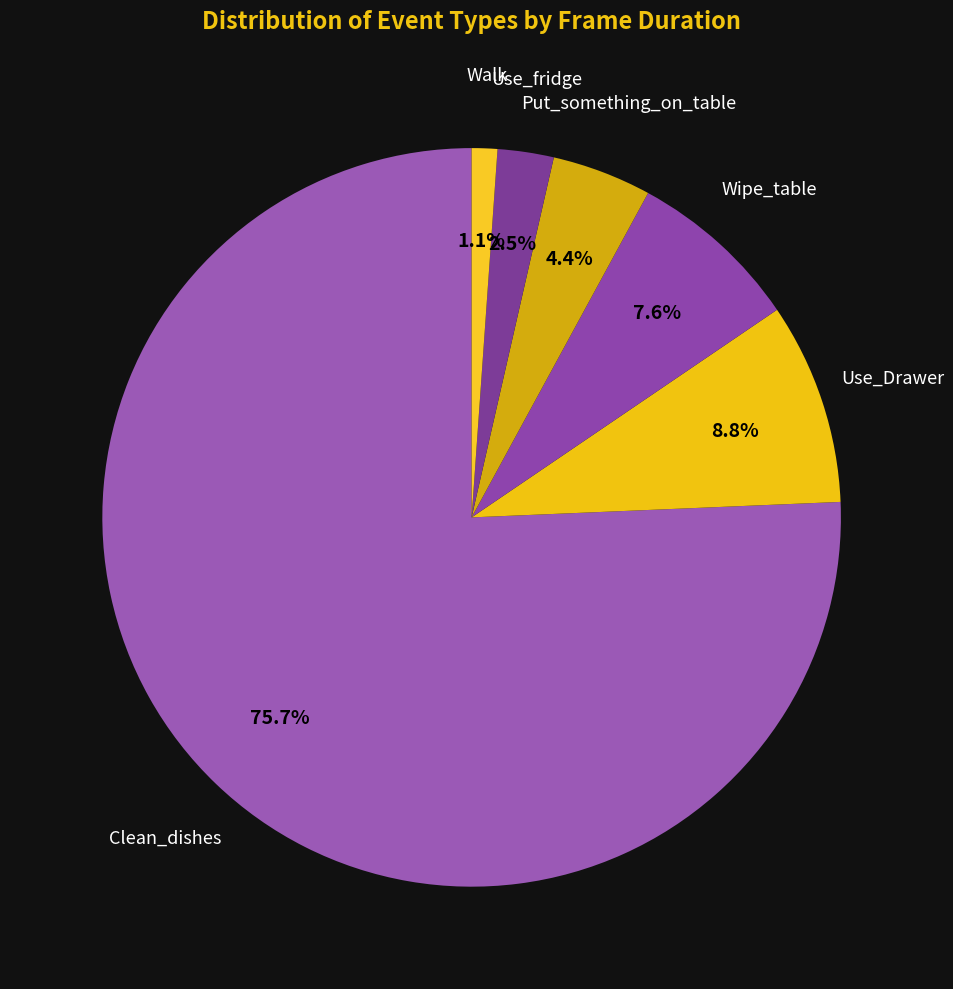

Which has a higher value, Clean_dishes or Walk?

Clean_dishes